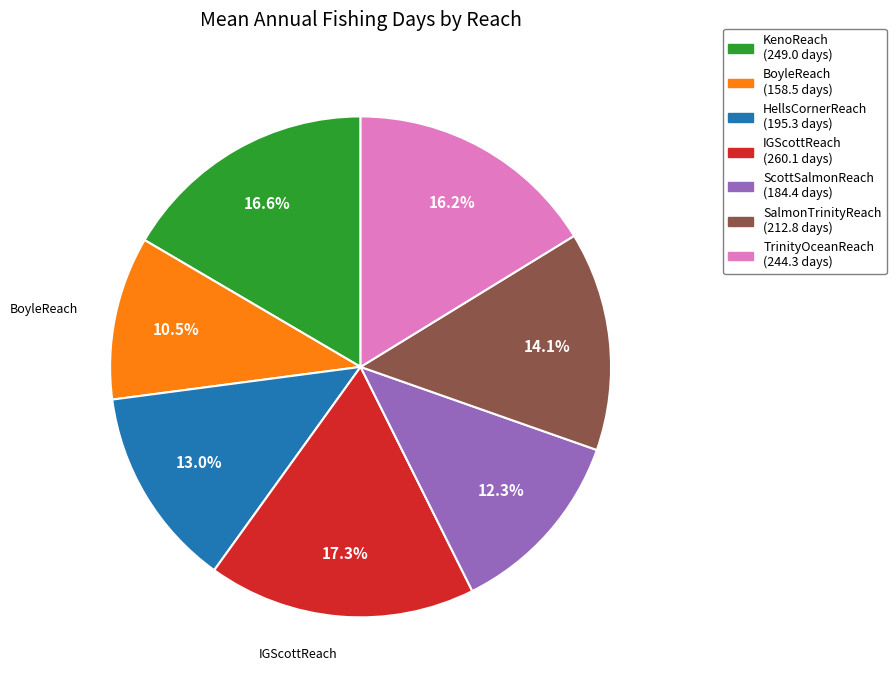

Count the number of slices in the pie.

7